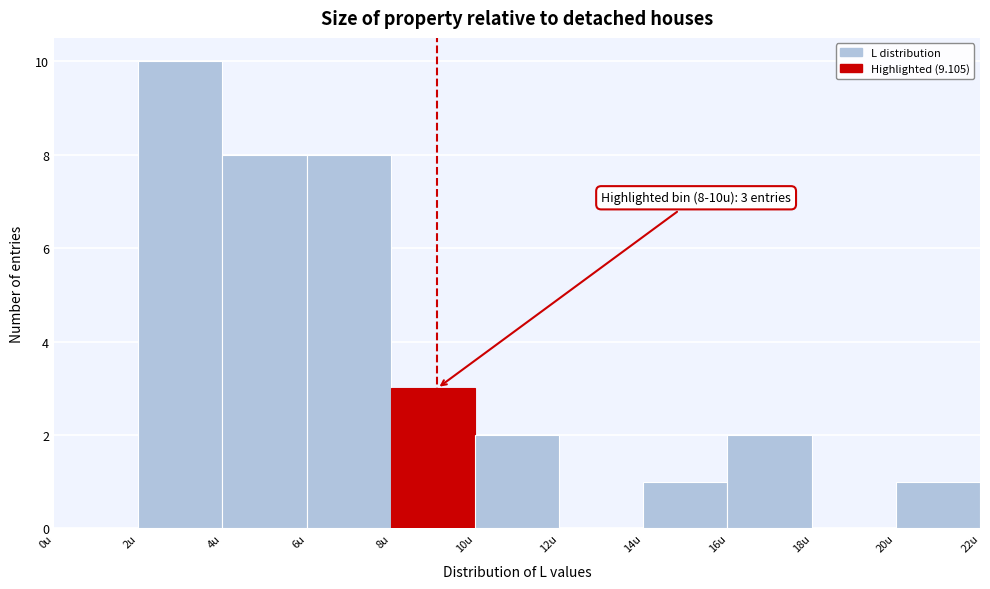

Over which range of the x-axis is the bar tallest?

2 to 4